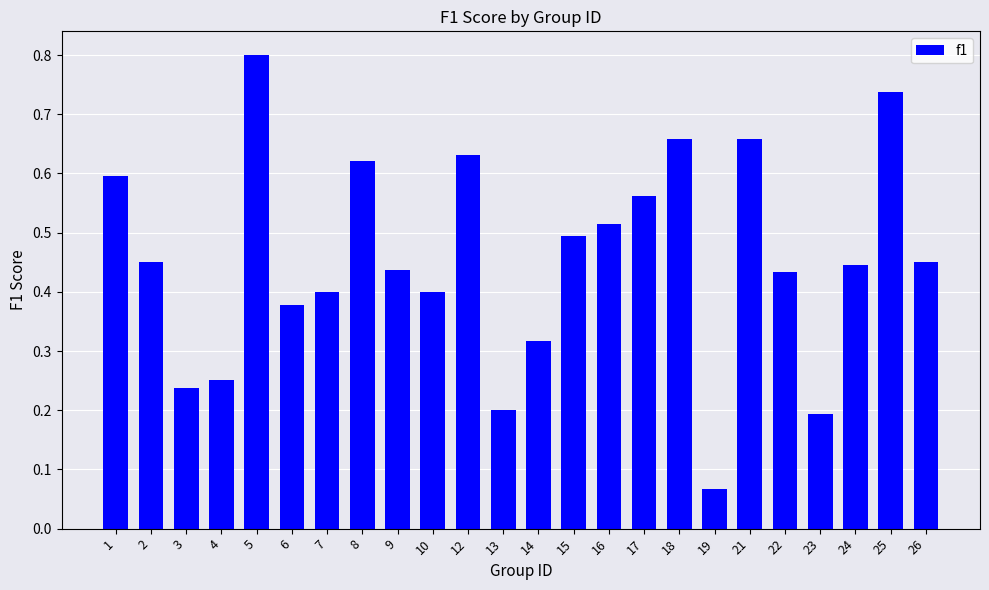

What is the sum of the values at 15 and 26?

0.9